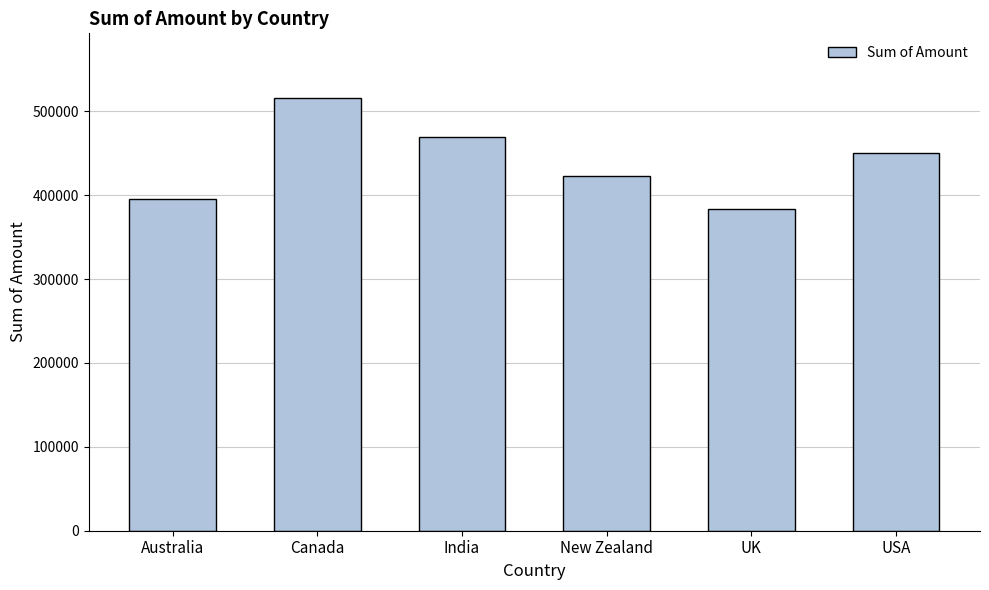

What is the sum of all values?

2635836